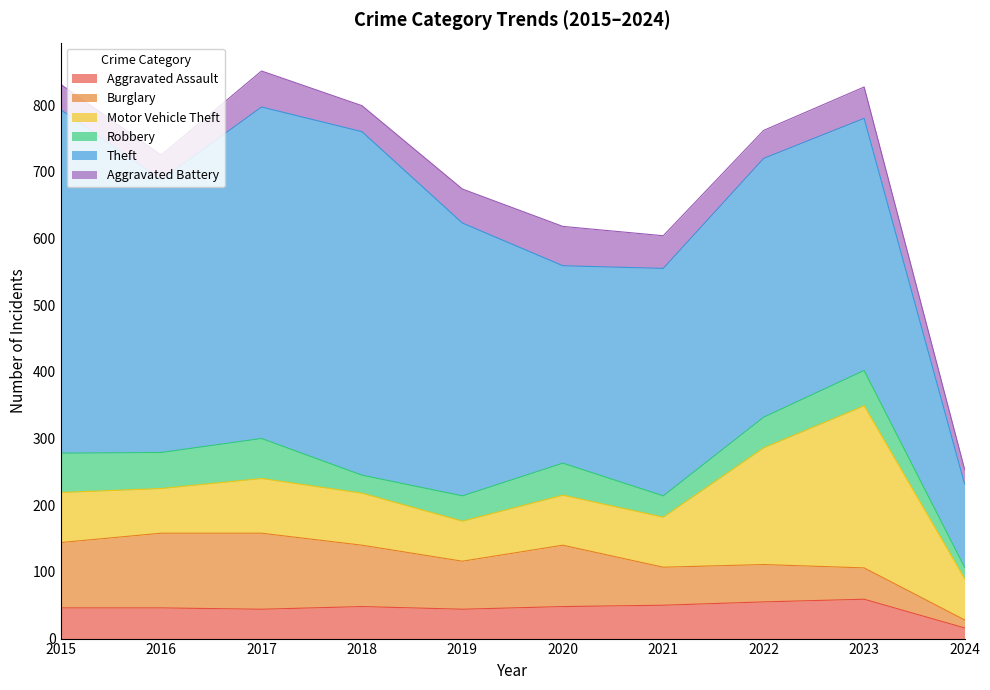

In Aggravated Battery, how many points are higher than both neighbors (excluding endpoints)?

3